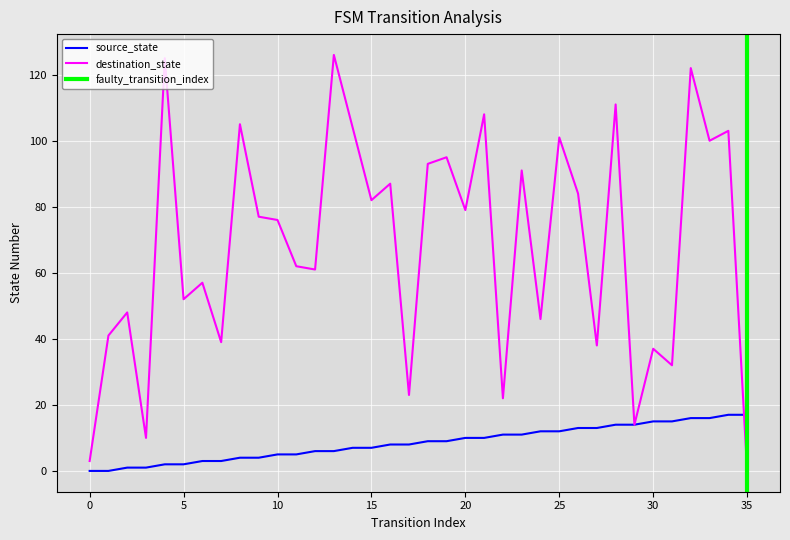

Between 25 and 21, which is larger?

25